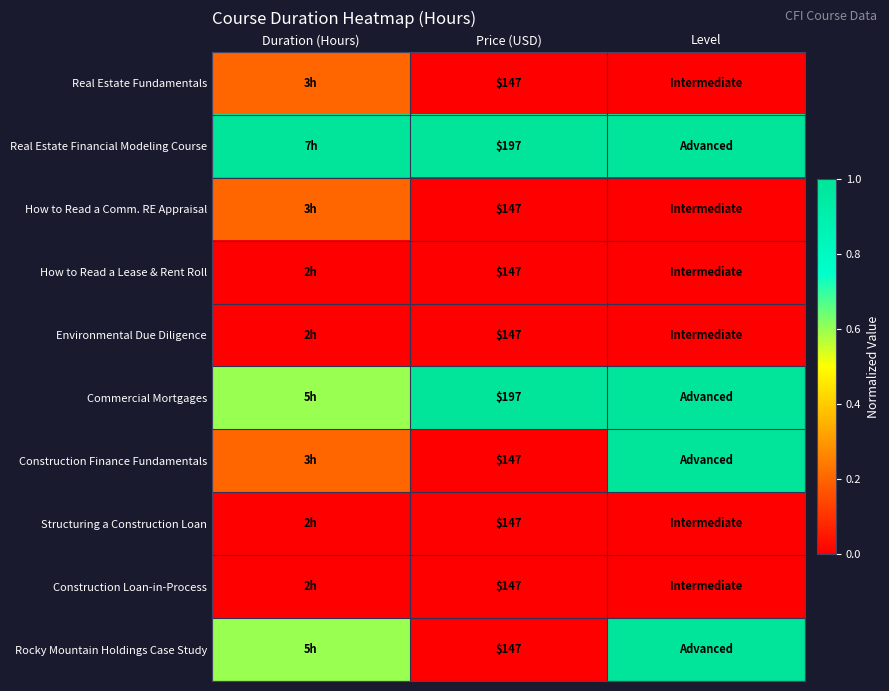

What is the difference between the highest and lowest values at Price (USD)?

50.0